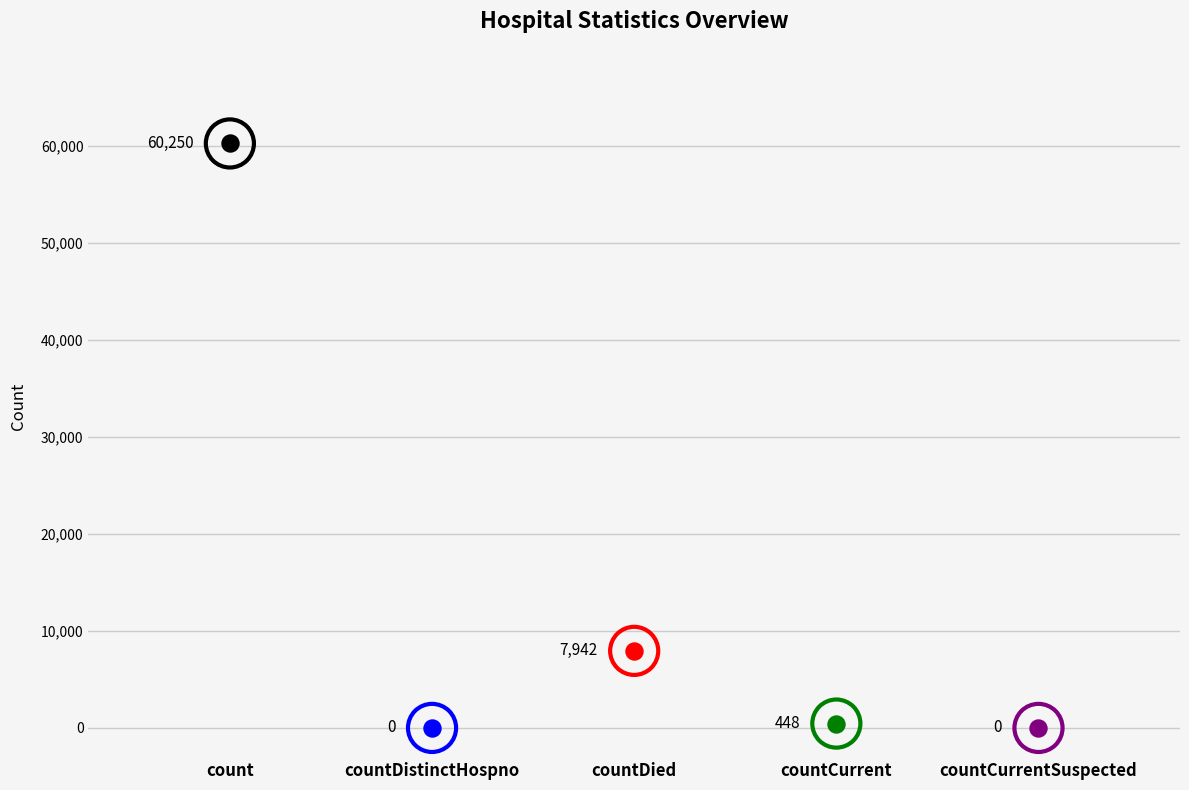

What is the change in value from countDied to countCurrentSuspected?

-7942